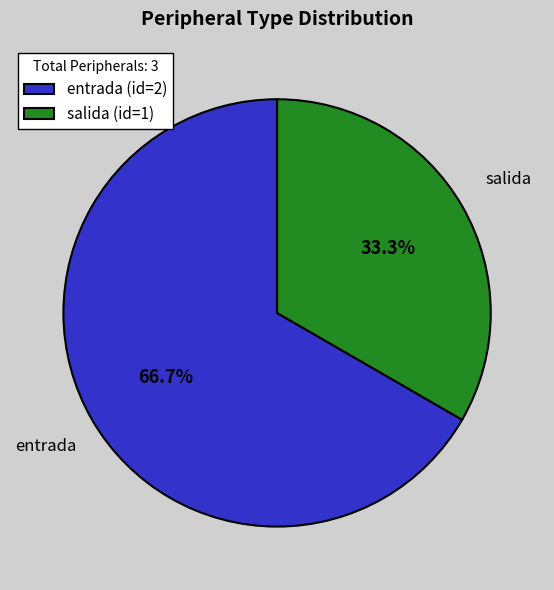

Between entrada and salida, which is larger?

entrada